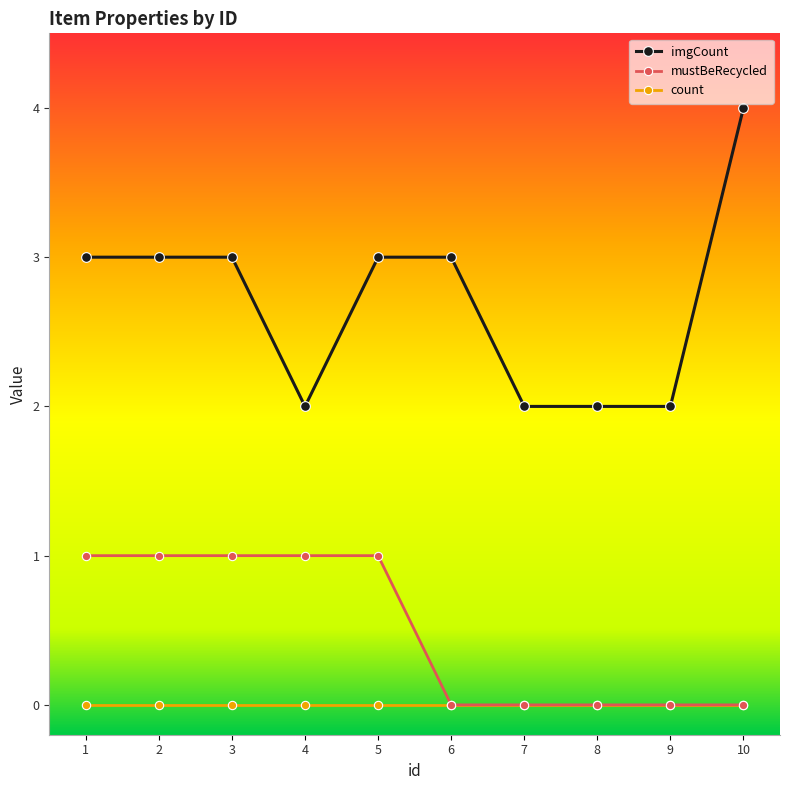

Reading left to right, extract all data points from this chart.

imgCount: 1=3	2=3	3=3	4=2	5=3	6=3	7=2	8=2	9=2	10=4
mustBeRecycled: 1=1	2=1	3=1	4=1	5=1	6=0	7=0	8=0	9=0	10=0
count: 1=0	2=0	3=0	4=0	5=0	6=0	7=0	8=0	9=0	10=0